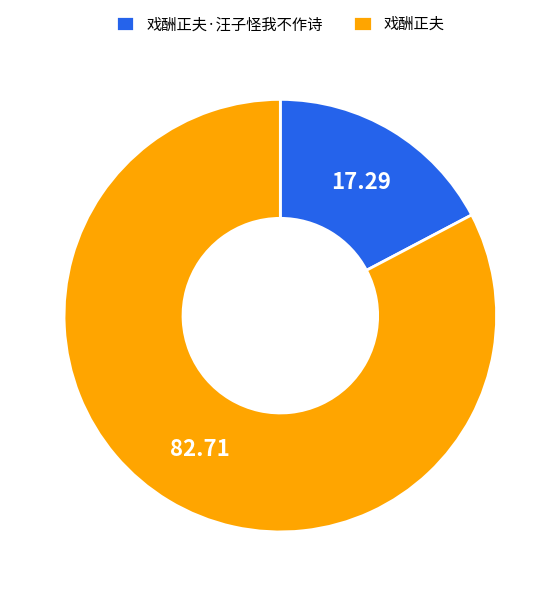

Does 戏酬正夫·汪子怪我不作诗 represent more than half of the total?

No